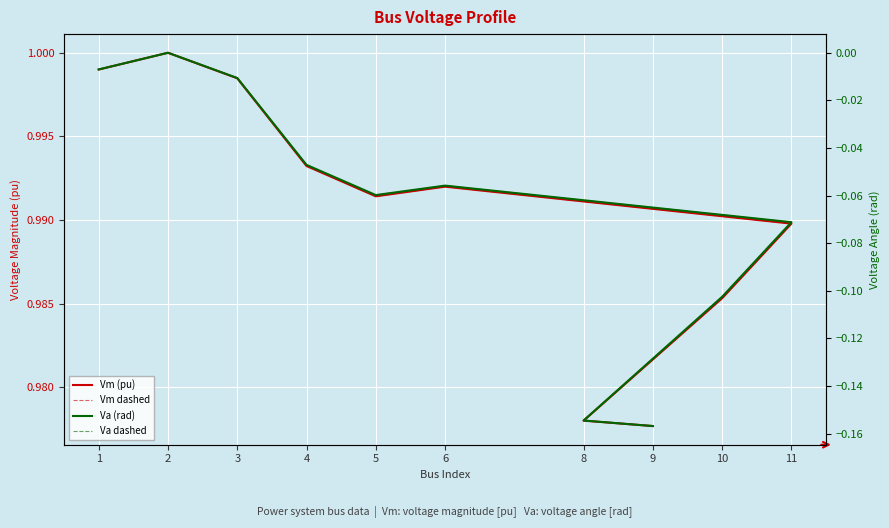

List the series in order of their peak value, lowest first.

Va (rad), Va dashed, Vm (pu), Vm dashed